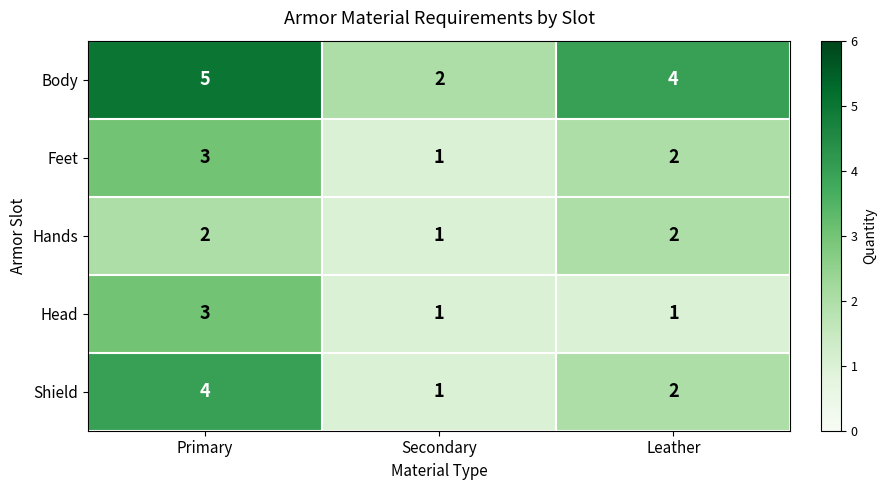

At which category does the chart reach its peak across all series?

Primary